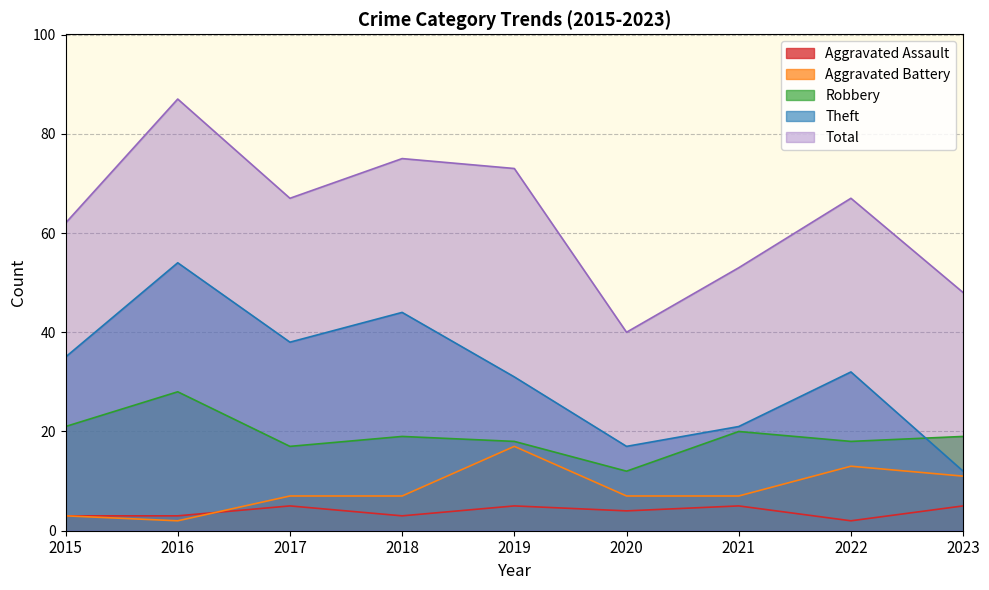

Is the value of Total at 2016 greater than the value of Aggravated Assault at 2019?

Yes